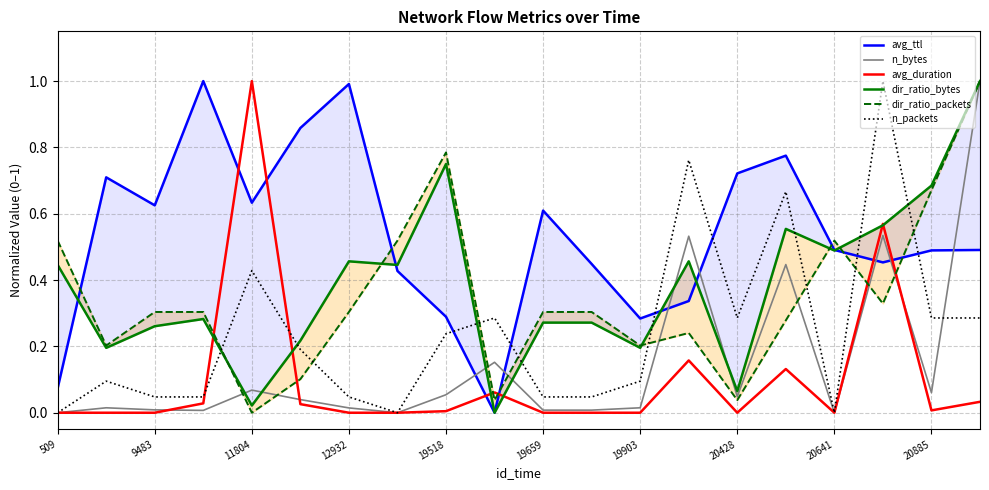

Is it true that avg_duration equals -0.4 at 12932?

False